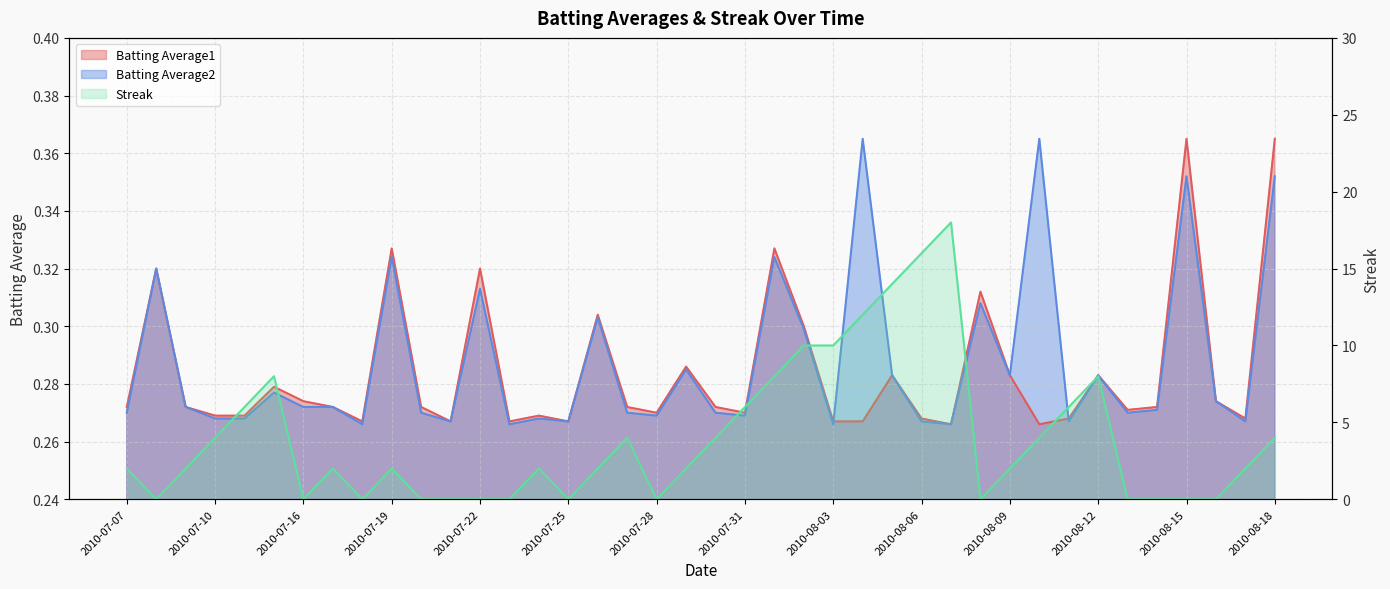

In Streak, how many points are lower than both neighbors (excluding endpoints)?

6